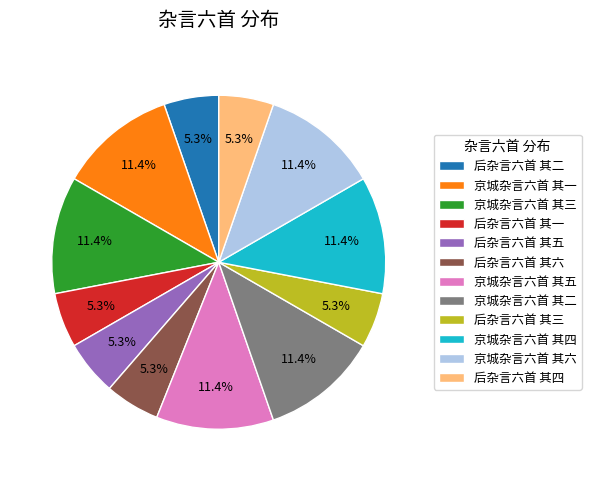

Is there any slice that represents more than half of the pie?

No